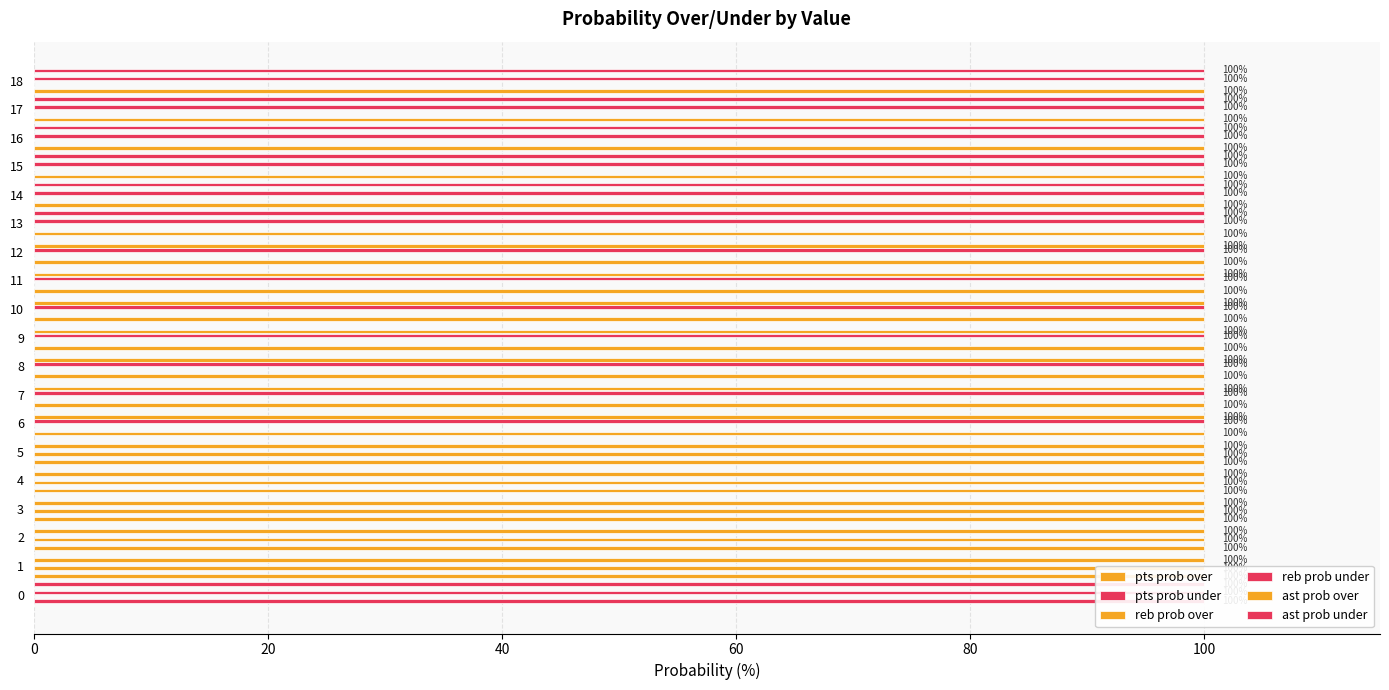

What is the total value across all series at 14?

300